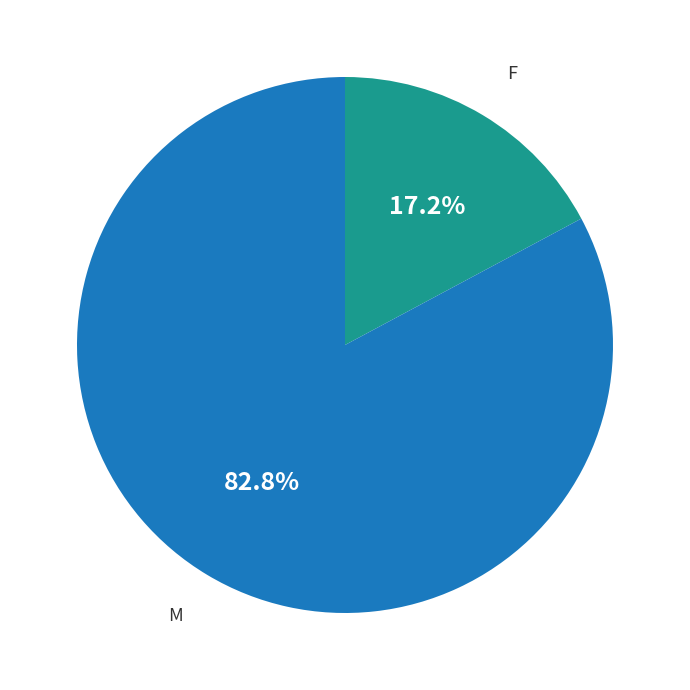

Does any single category account for the majority?

Yes